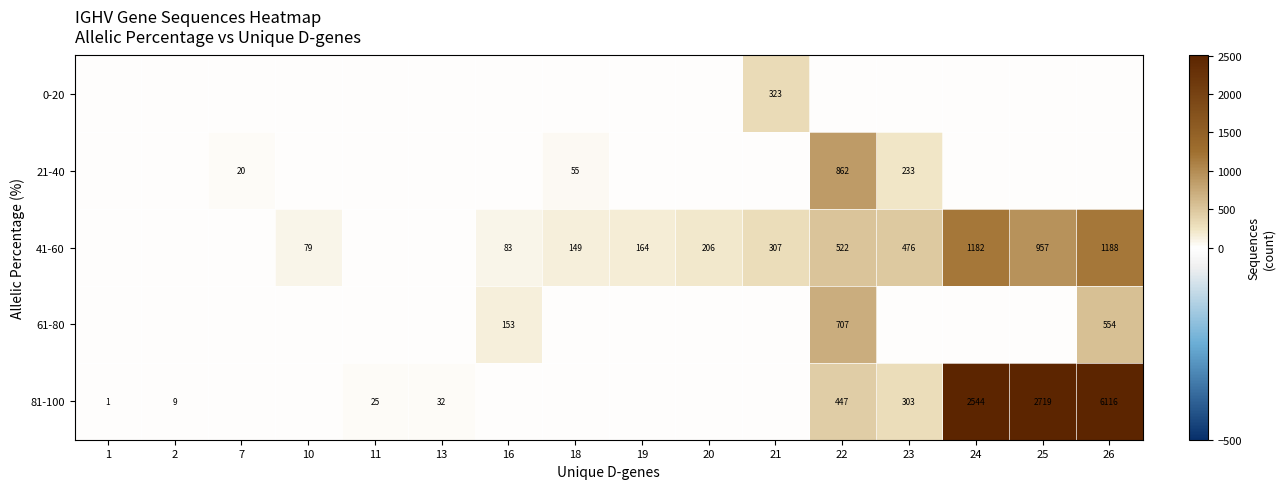

Is it true that 21-40 equals 1252 at 22?

False